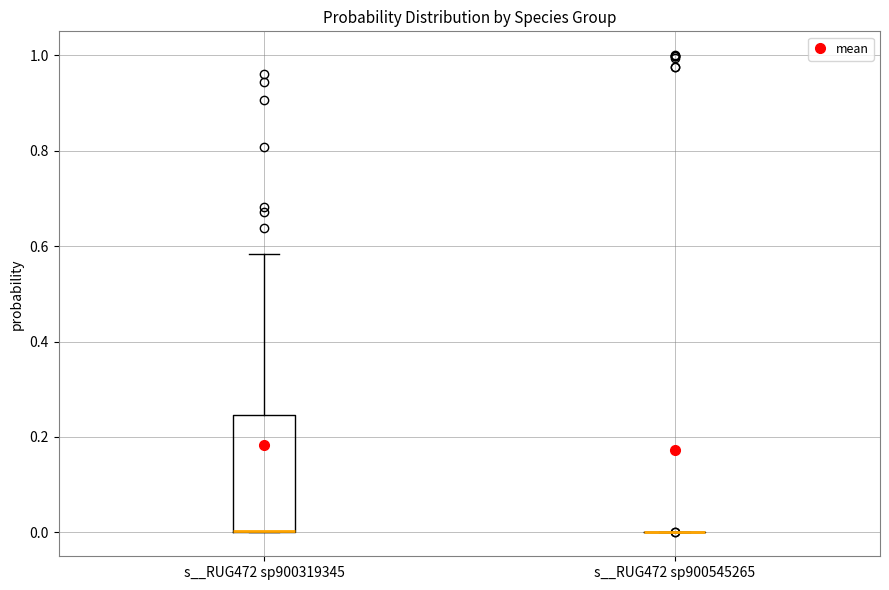

Where is the lower edge of the box for s__RUG472 sp900319345 on the y-axis? The values are not printed on the chart, so give them approximately, as read against the axis.

0.00